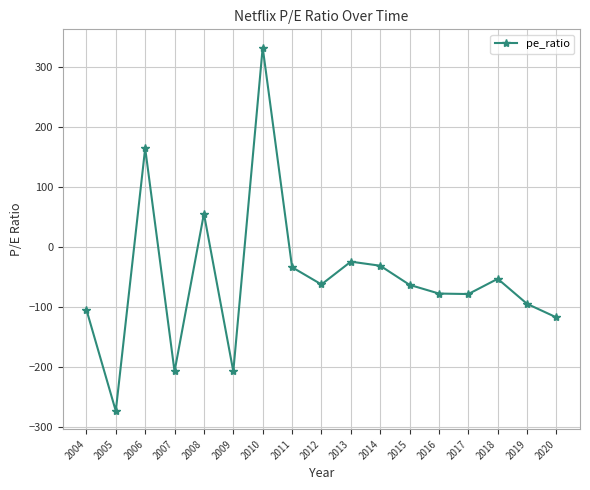

What is the smallest value displayed?

-274.0